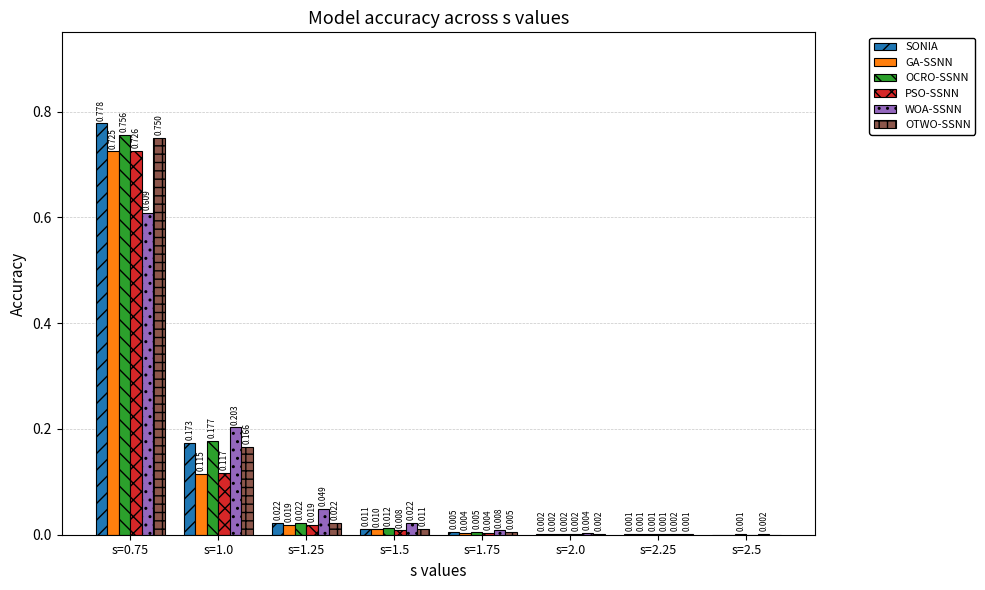

What is the total value across all series at s=0.75?

4.3